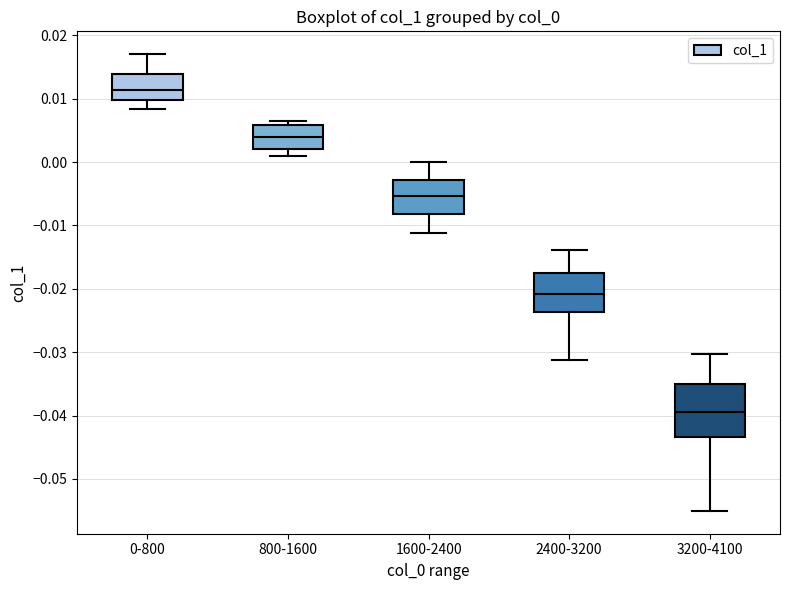

Reading left to right, read every box against the y-axis: the position of its median line, the range the box covers, and the ends of its whiskers. The values are not printed on the chart, so give them approximately, as read against the axis.

0-800: median 0.011, box 0.010 to 0.014, whiskers 0.008 to 0.017
800-1600: median 0.004, box 0.002 to 0.006, whiskers 0.001 to 0.006 (just above the box's upper edge)
1600-2400: median -0.005, box -0.008 to -0.003, whiskers -0.011 to 0.000
2400-3200: median -0.021, box -0.024 to -0.018, whiskers -0.031 to -0.014
3200-4100: median -0.039, box -0.043 to -0.035, whiskers -0.055 to -0.030